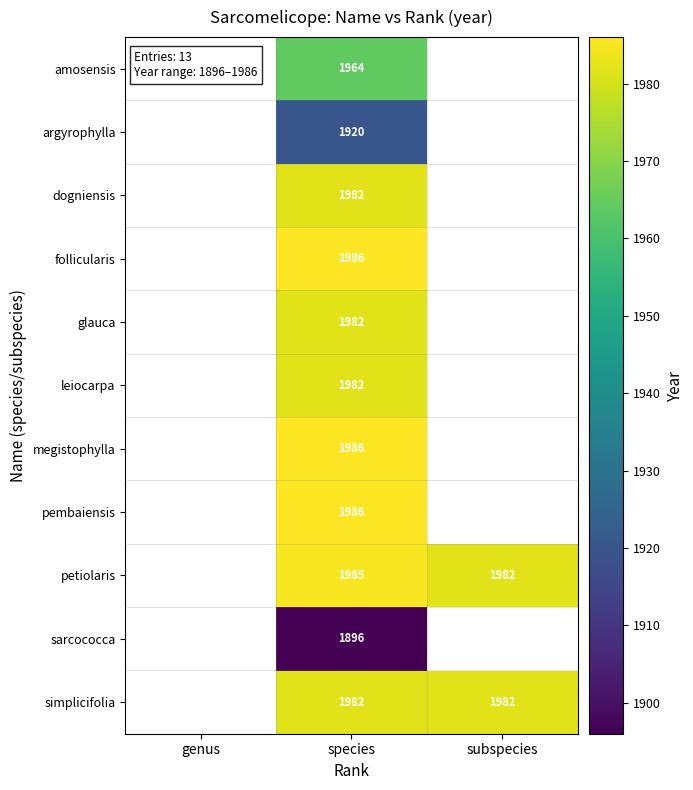

What is the spread (max minus min) of values at species?

90